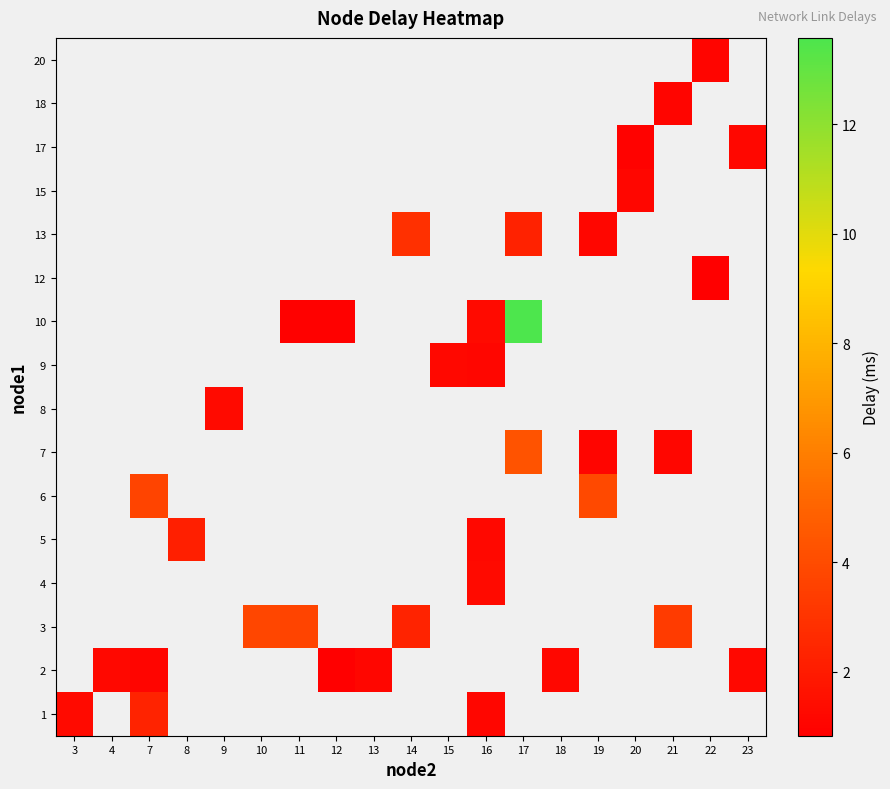

Which category has the lowest value across all series?

12